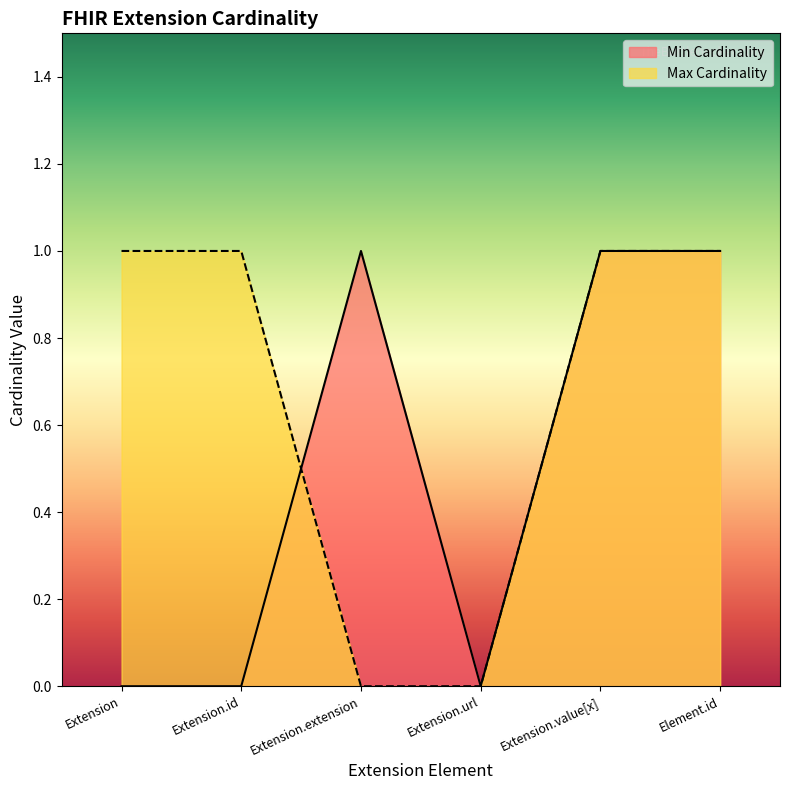

In Min Cardinality, how many points are higher than both neighbors (excluding endpoints)?

1